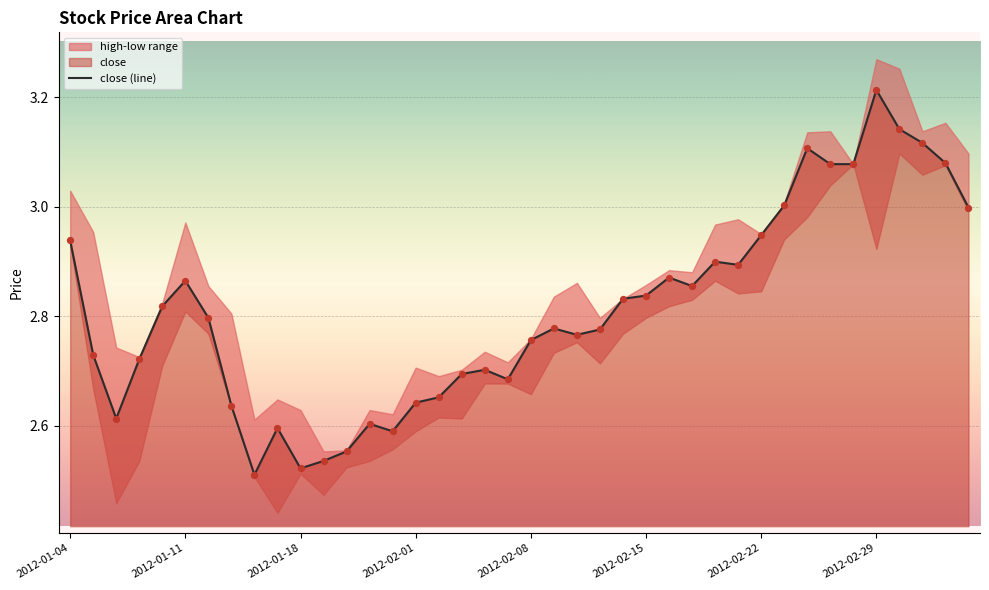

Is it true that close (line) equals 3.6 at 2012-02-01?

False